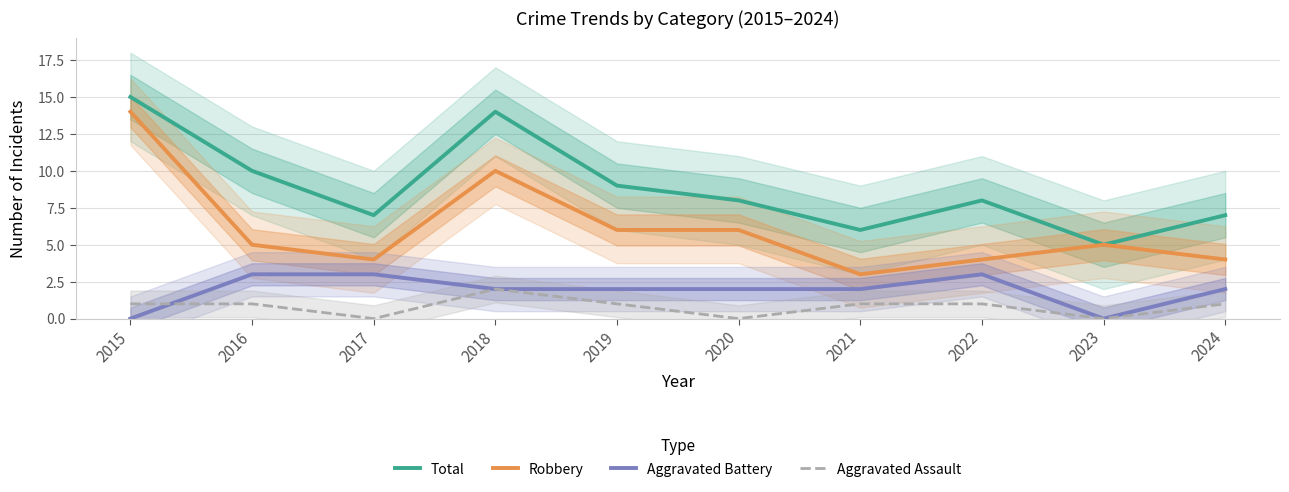

Which category has the lowest value in the Robbery series?

2021